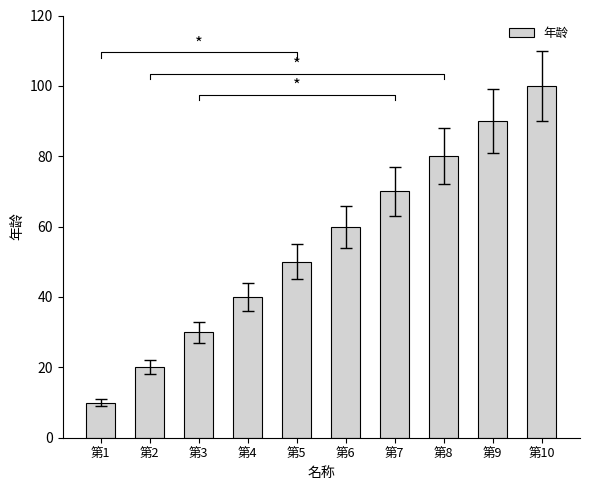

What is the greatest value displayed?

100